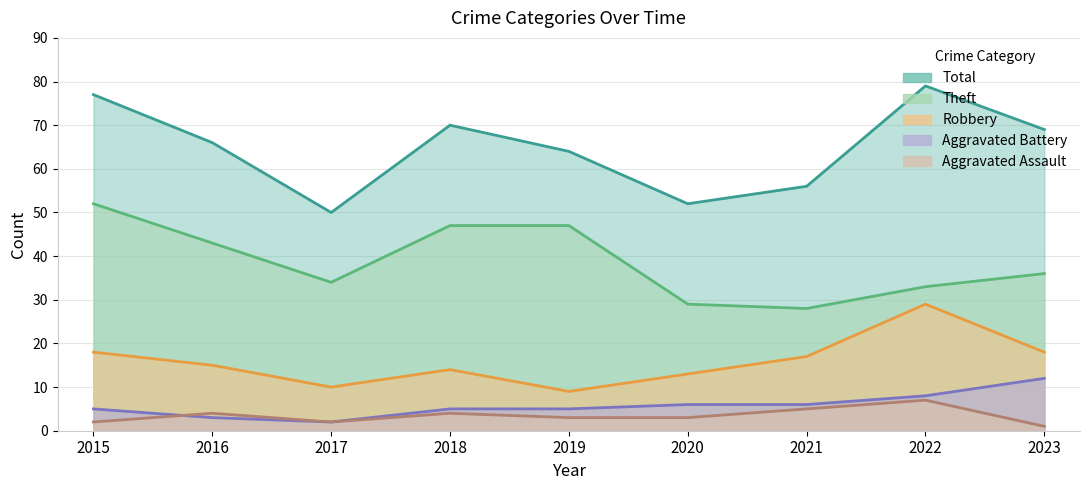

What is the value of the Total point at the 9th from the left?

69